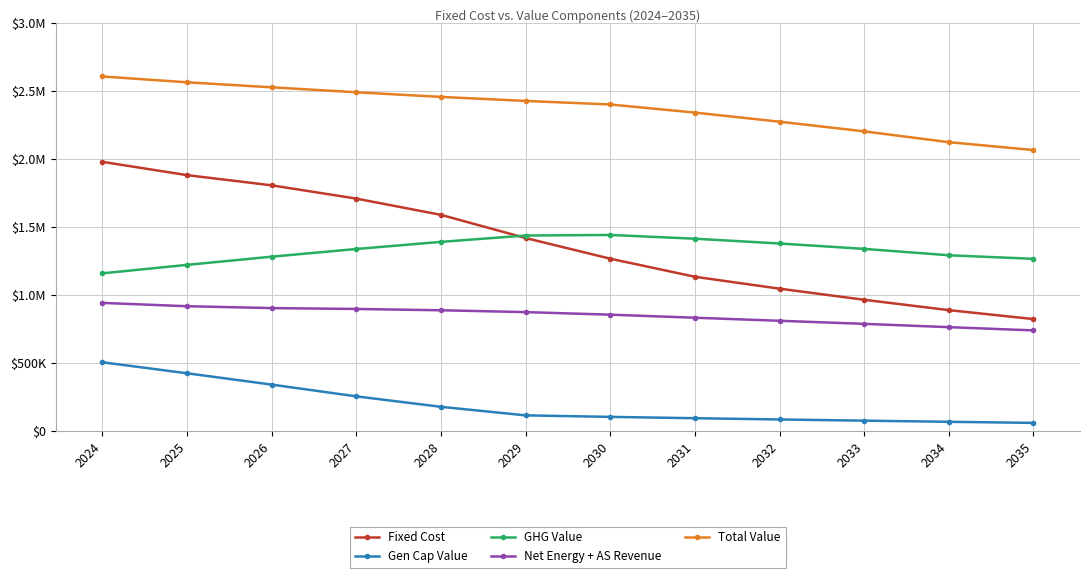

What is the difference between the highest and lowest values at 2030?

2297997.5